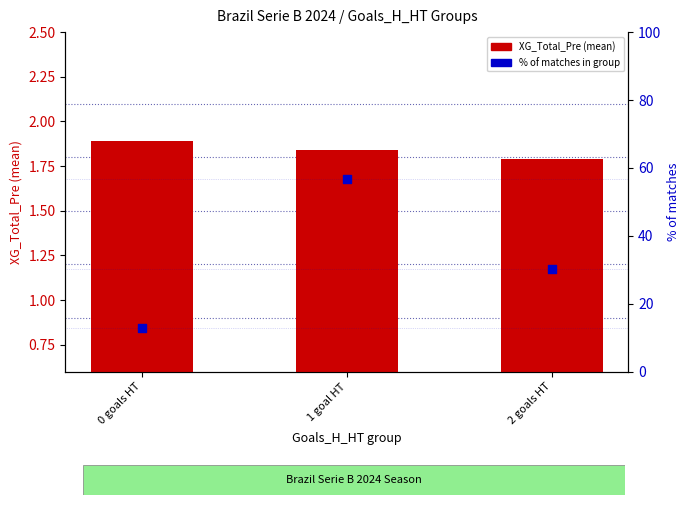

What is the total value across all series at 1 goal HT?

58.7